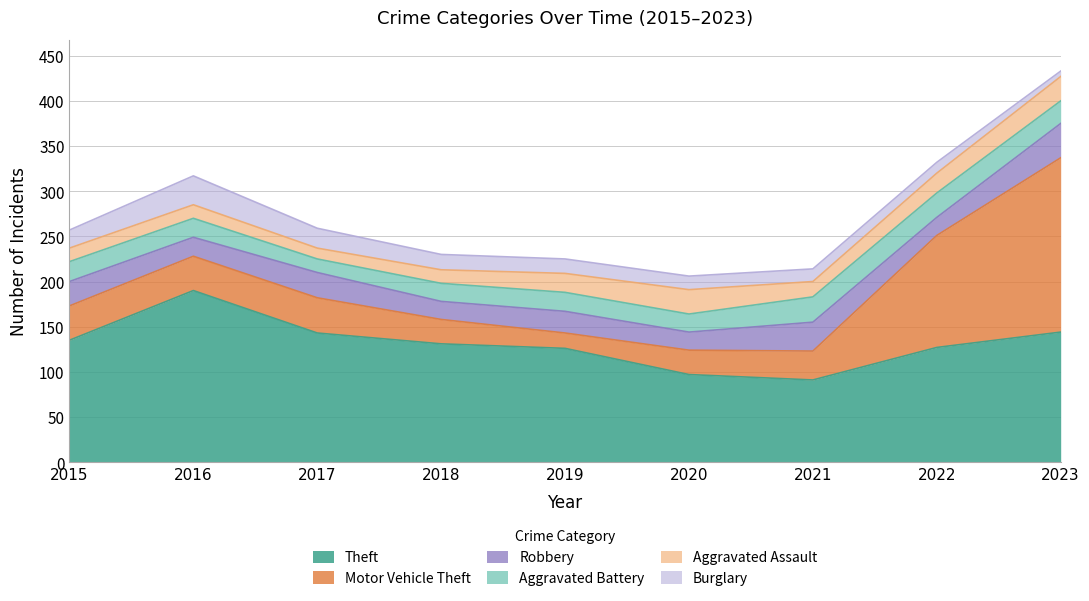

Which series has the widest spread of values?

Motor Vehicle Theft